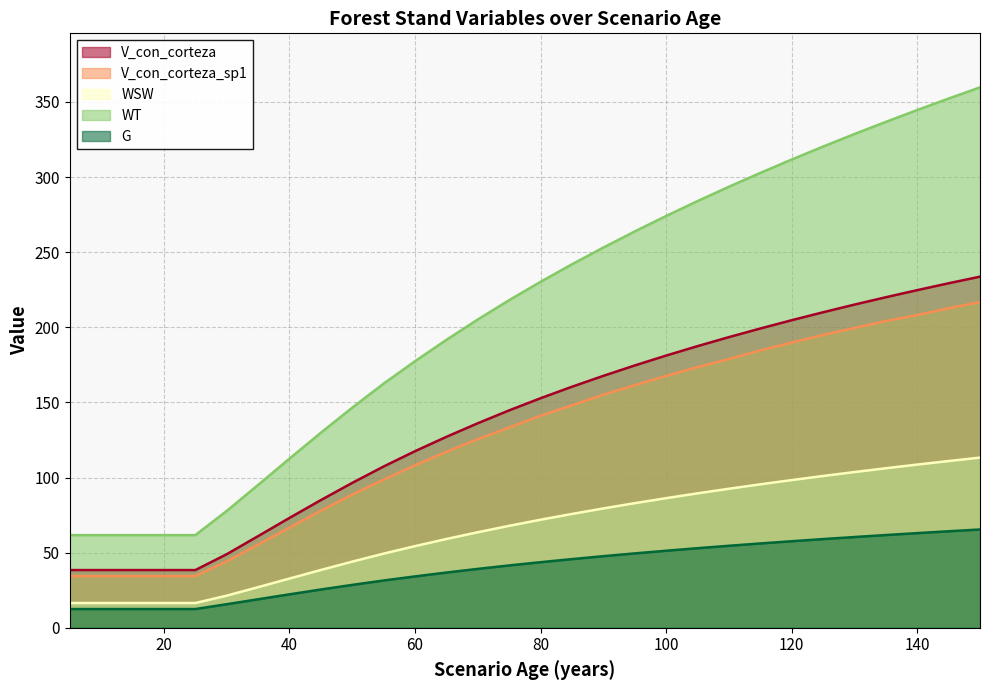

List the series in order of their peak value, lowest first.

G, WSW, V_con_corteza_sp1, V_con_corteza, WT